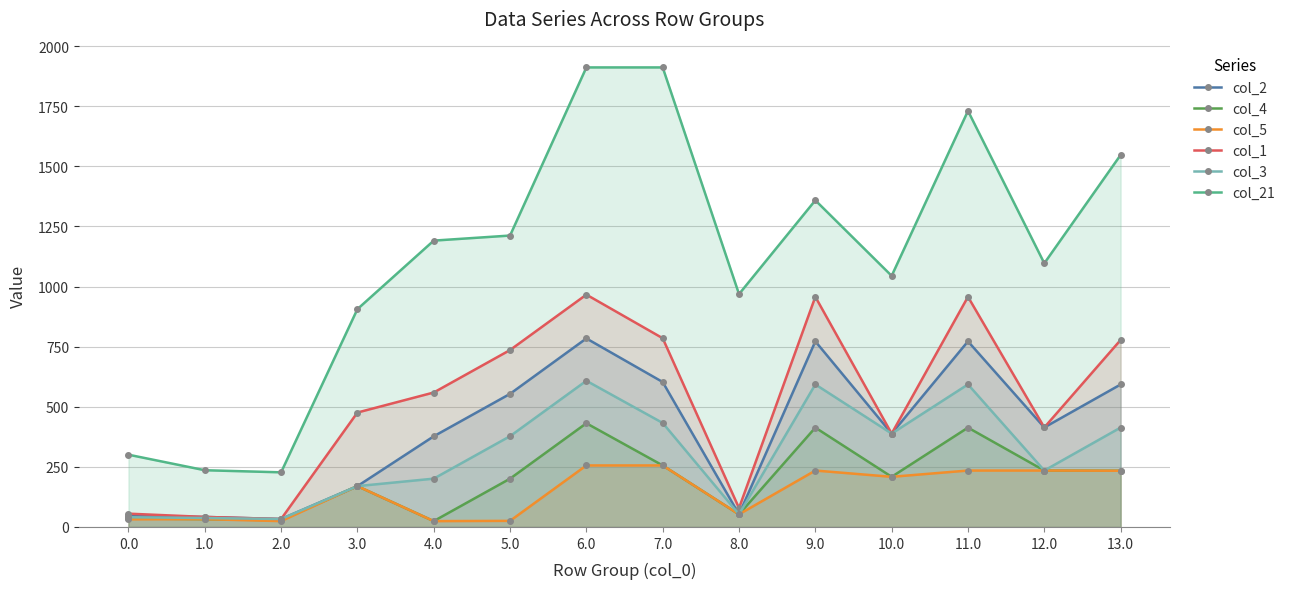

True or false: col_1 and col_2 cross at least once.

False